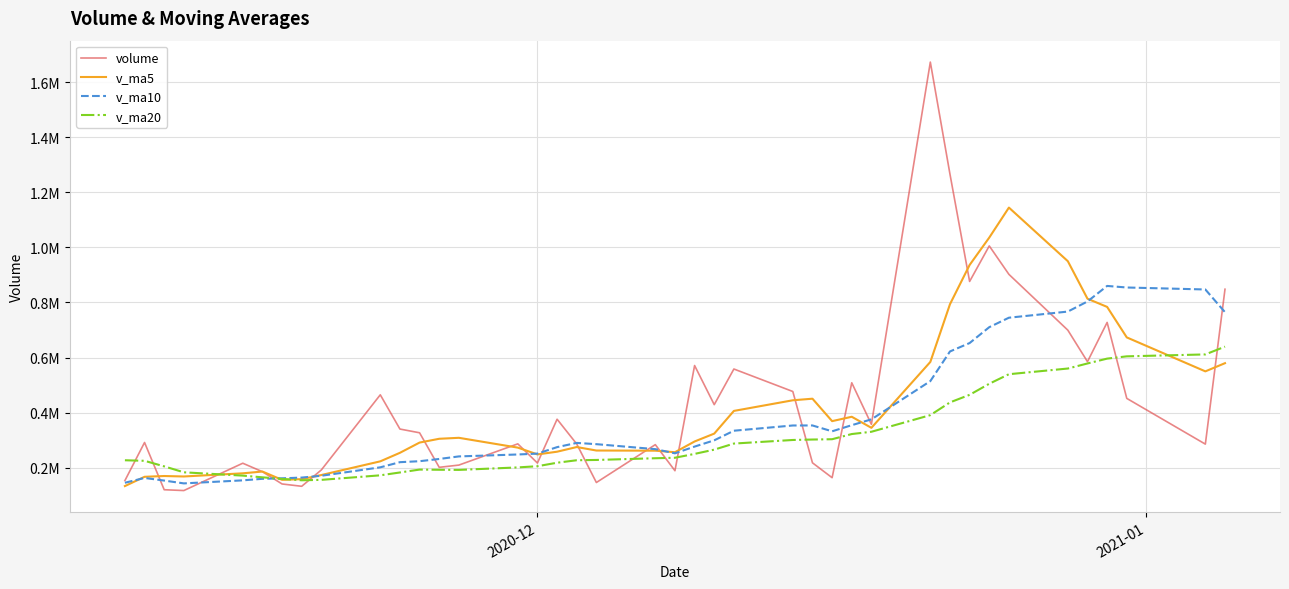

Does the chart have visible grid lines?

Yes